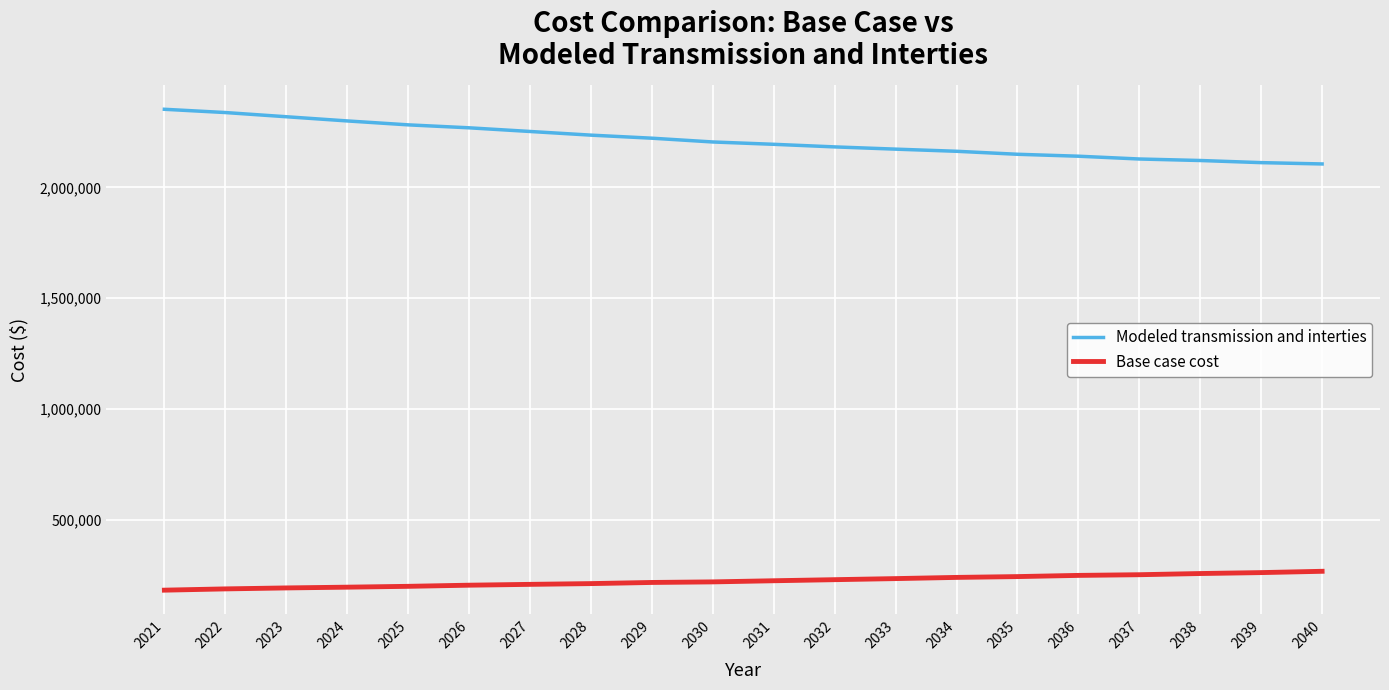

What is the difference between the maximum and second lowest values in the Modeled transmission and interties series?

240731.8